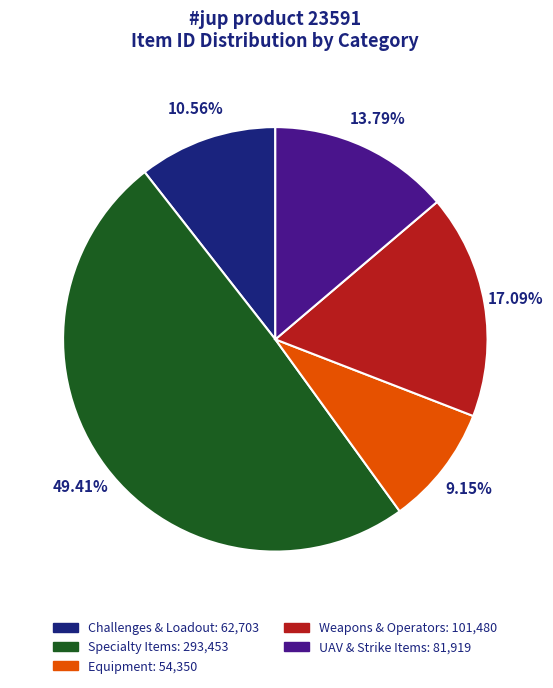

Is there a majority slice in this chart?

No